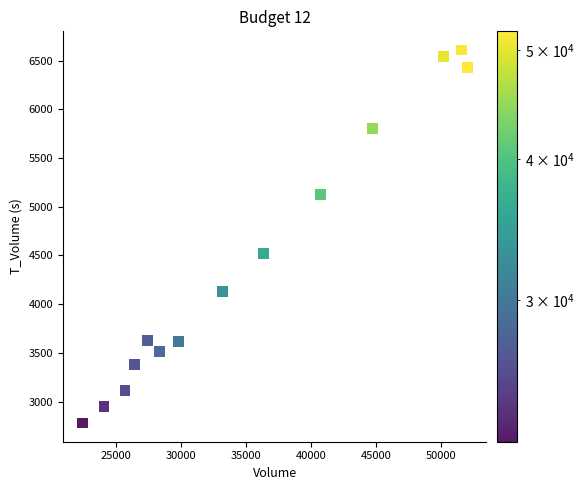

What is the range of X values (max minus min)?

29531